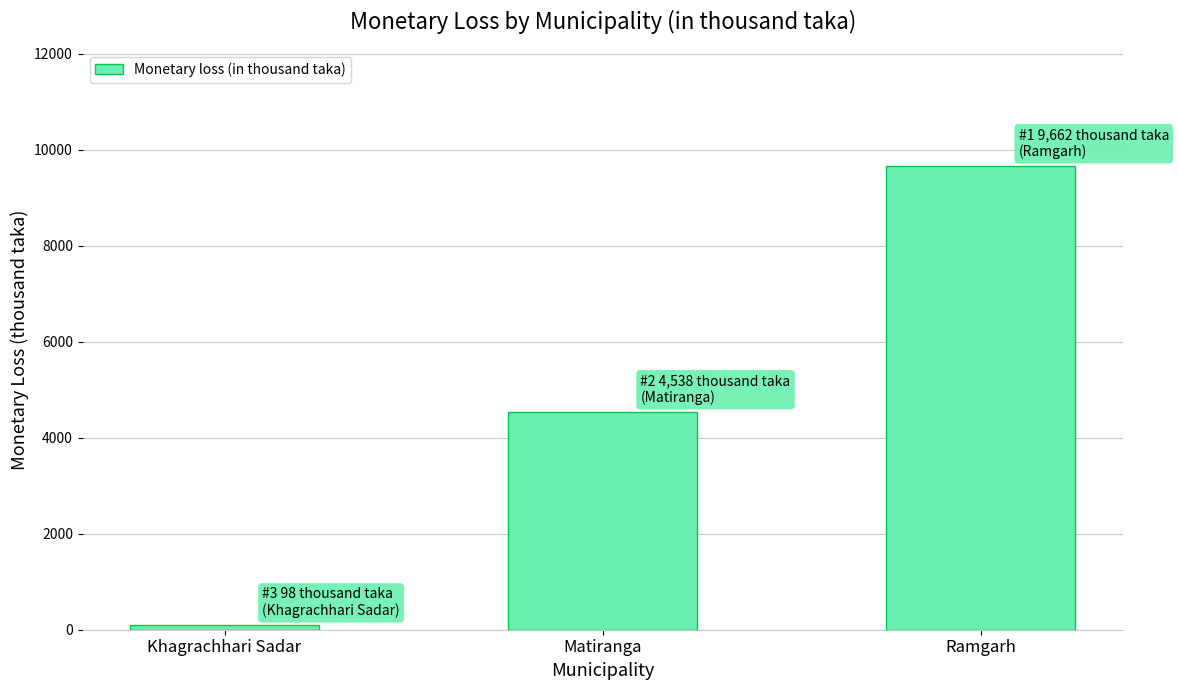

How many bars are there in total?

3